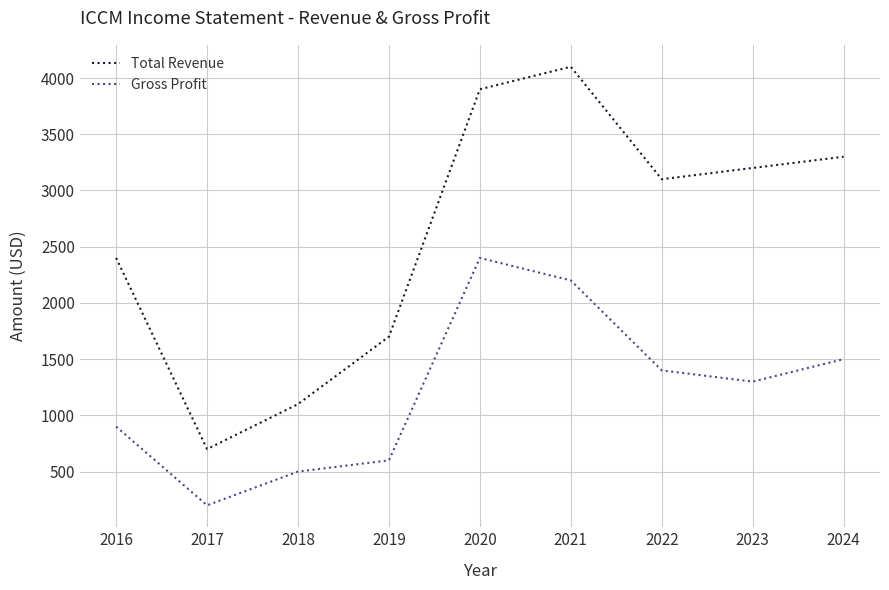

How many interior local peaks does the Total Revenue series have?

1